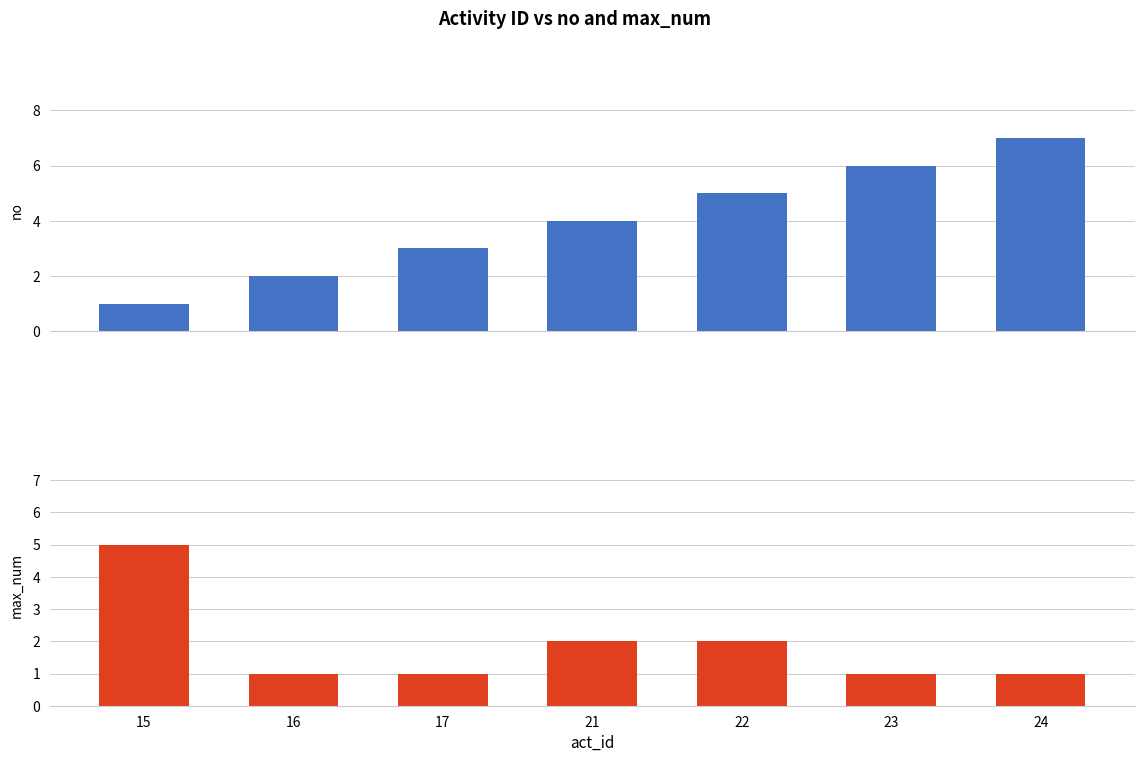

What is the sum of all max_num values?

13